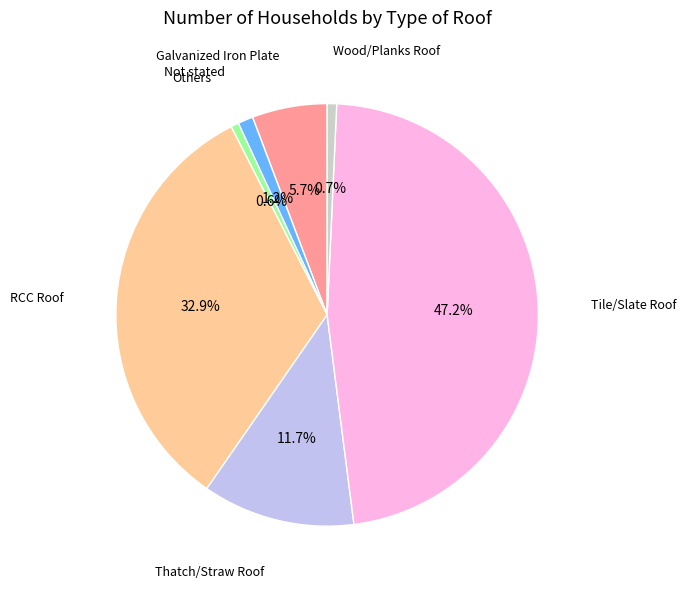

Does any single category account for the majority?

No